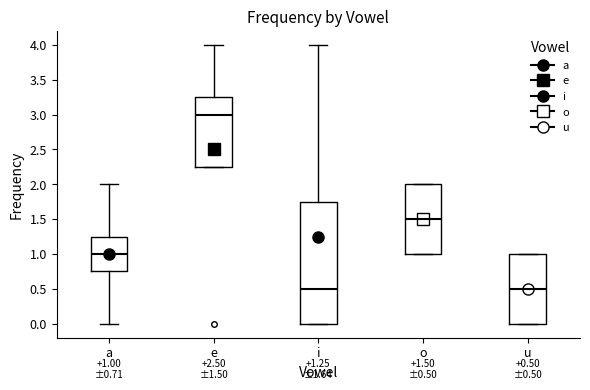

Which box is the tallest, from its lower edge to its upper edge?

i